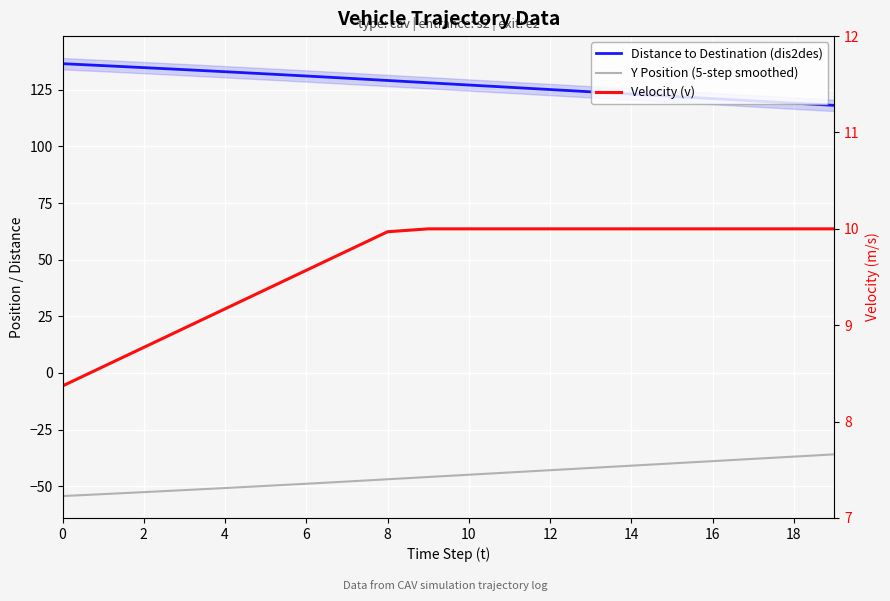

Rank the series at 0 from lowest to highest value.

Y Position (5-step smoothed), Velocity (v), Distance to Destination (dis2des)